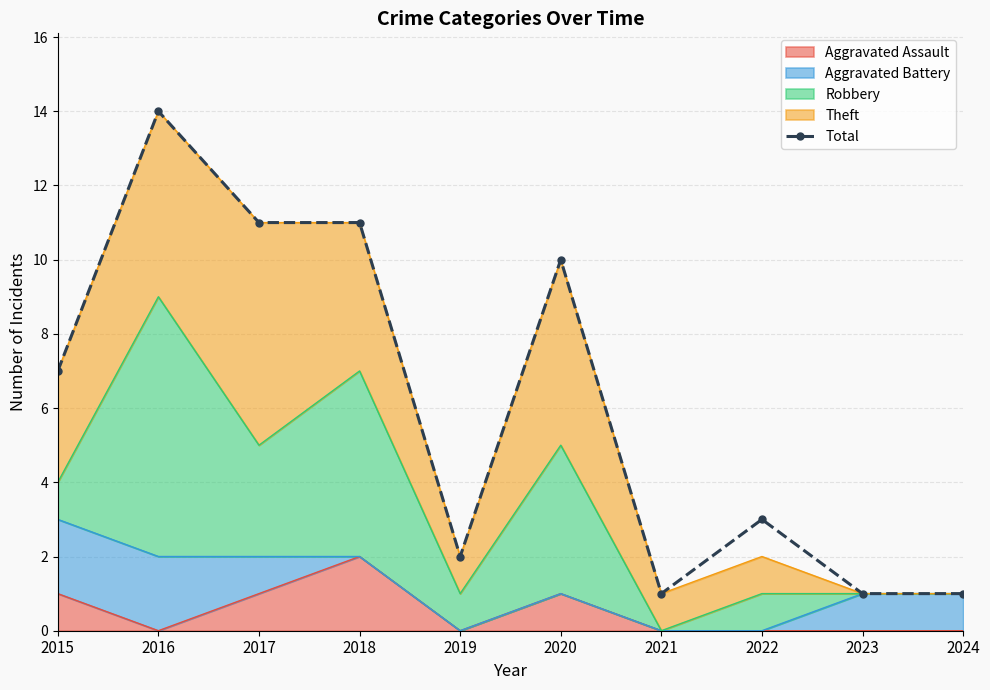

What is the maximum value shown in the chart?

14